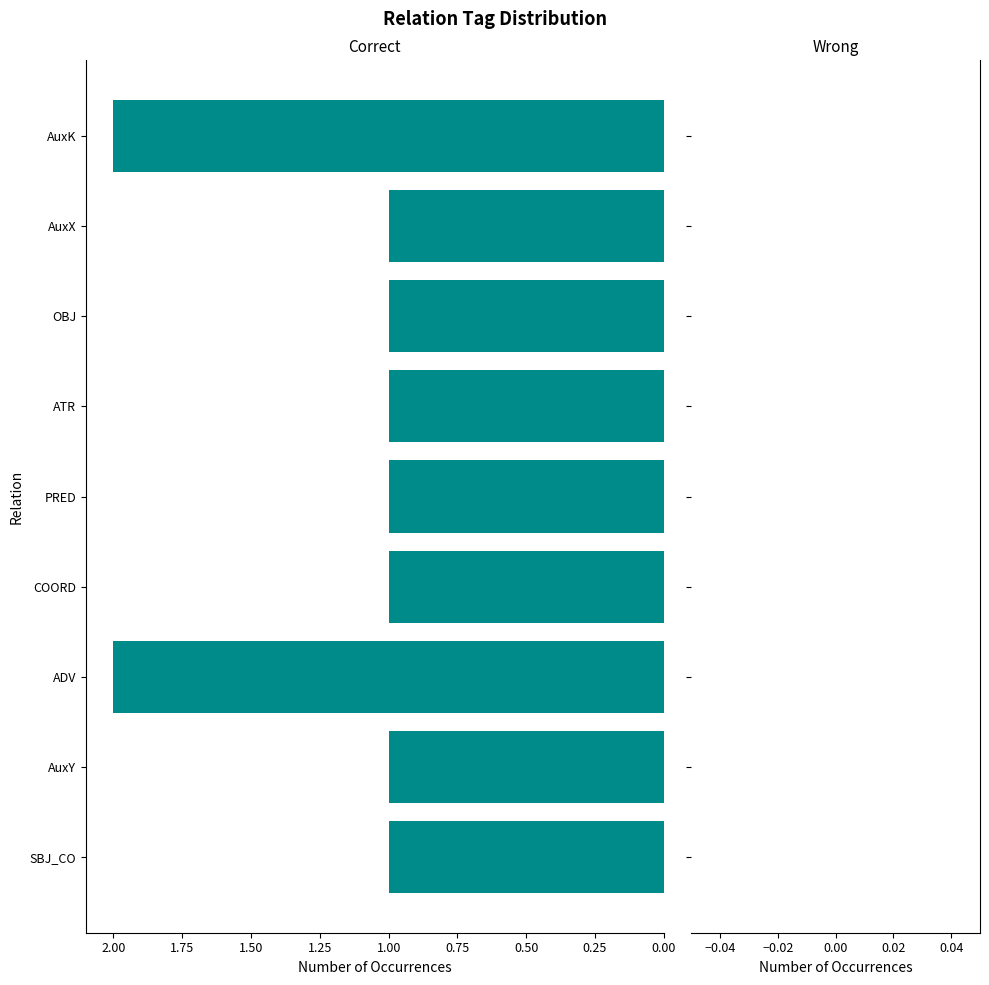

What is the smallest value displayed?

1